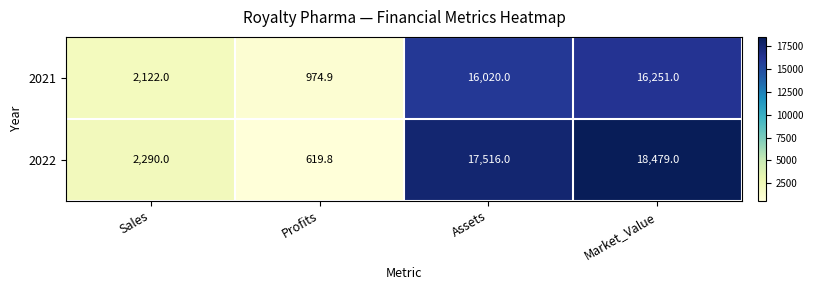

What is the difference between the highest and lowest values at Sales?

168.0